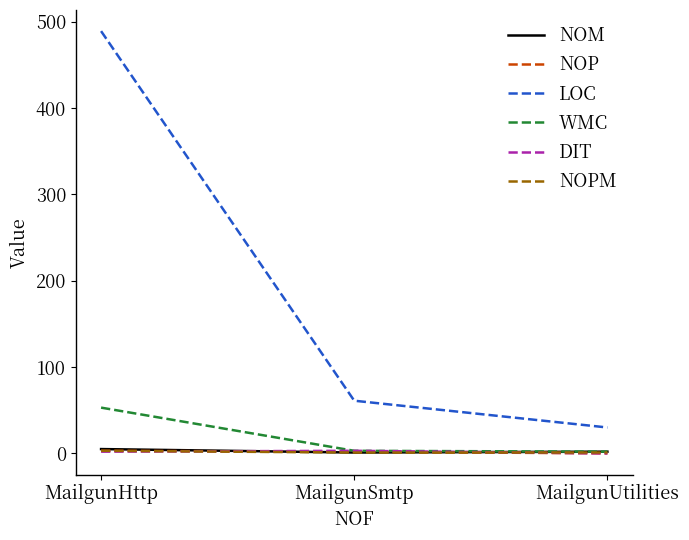

Is it true that NOM equals 1 at MailgunSmtp?

True